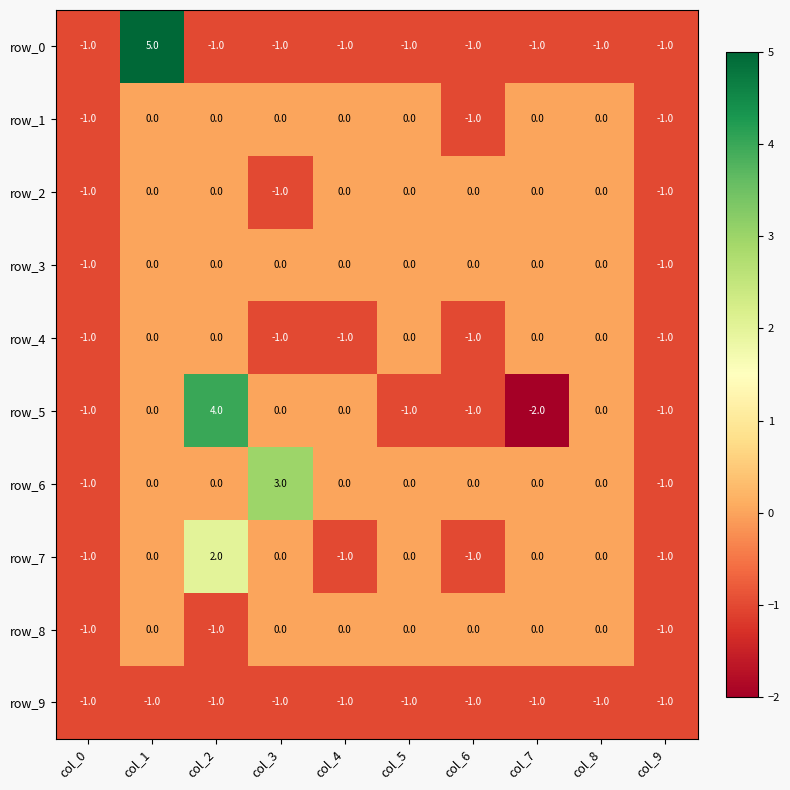

What value does the row_6 series have at col_9?

-1